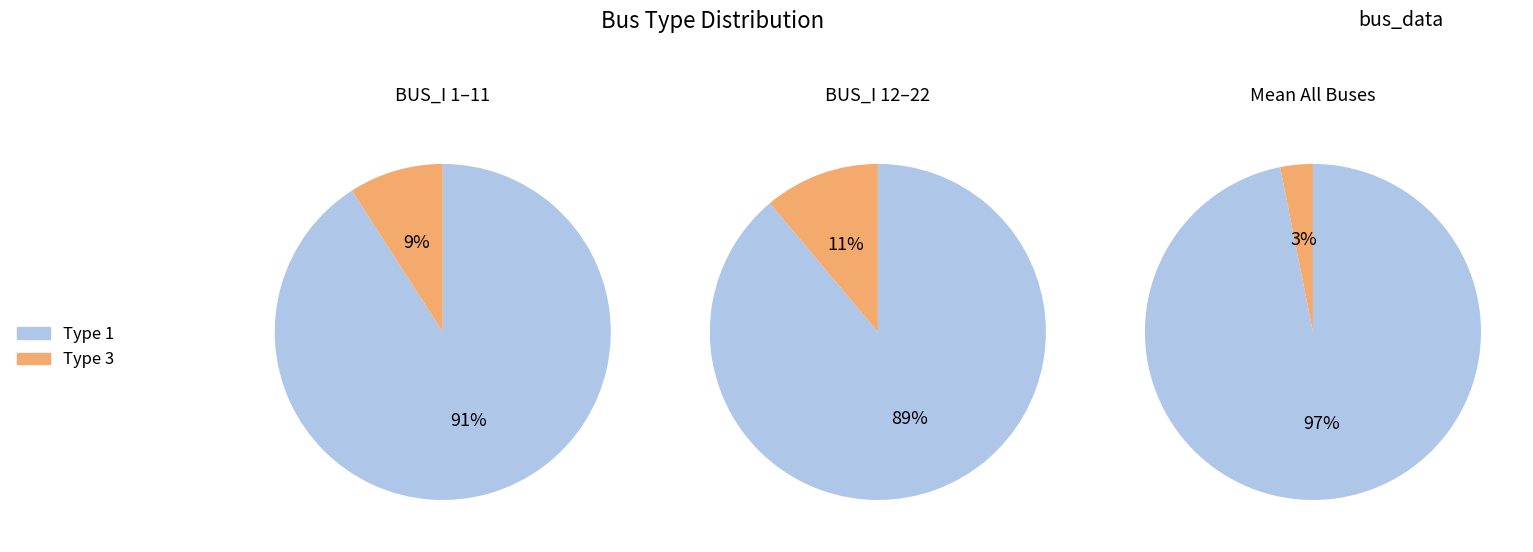

What percentage do 1 and 0 together represent?

100.0%